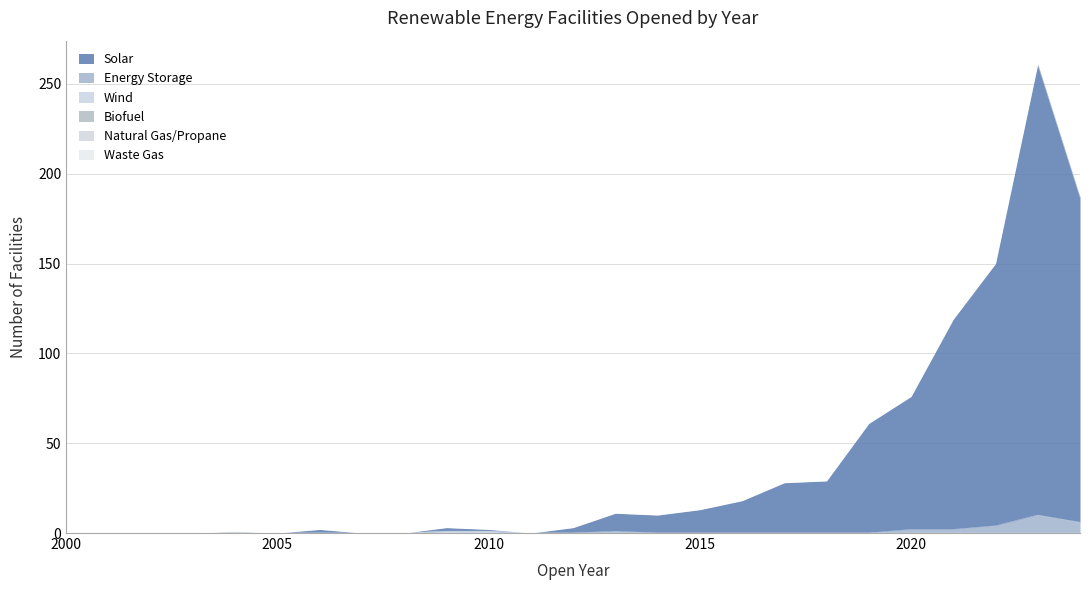

What is the sum of all Energy Storage values?

28